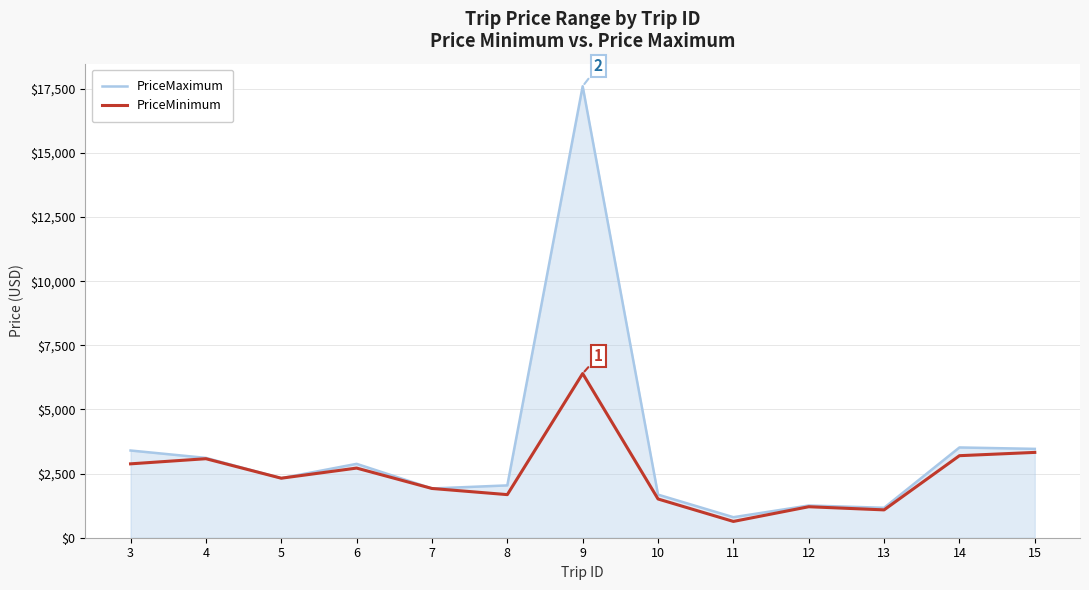

What is the smallest value displayed?

635